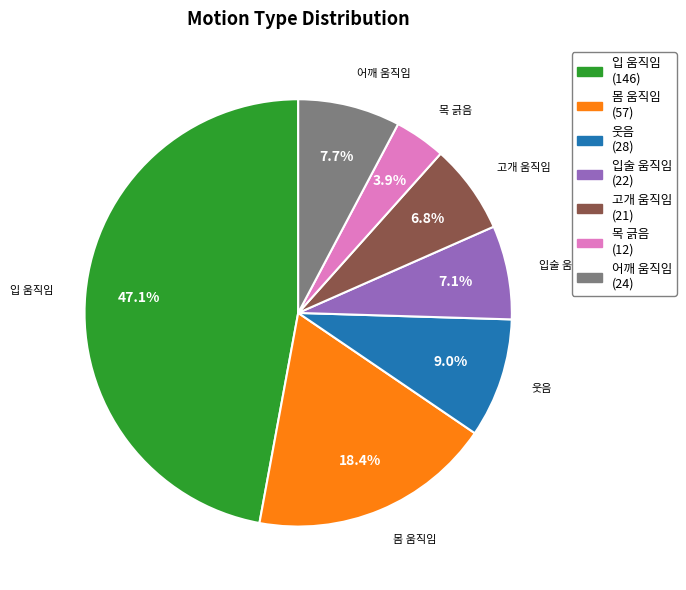

What is the largest slice in the pie chart?

입 움직임